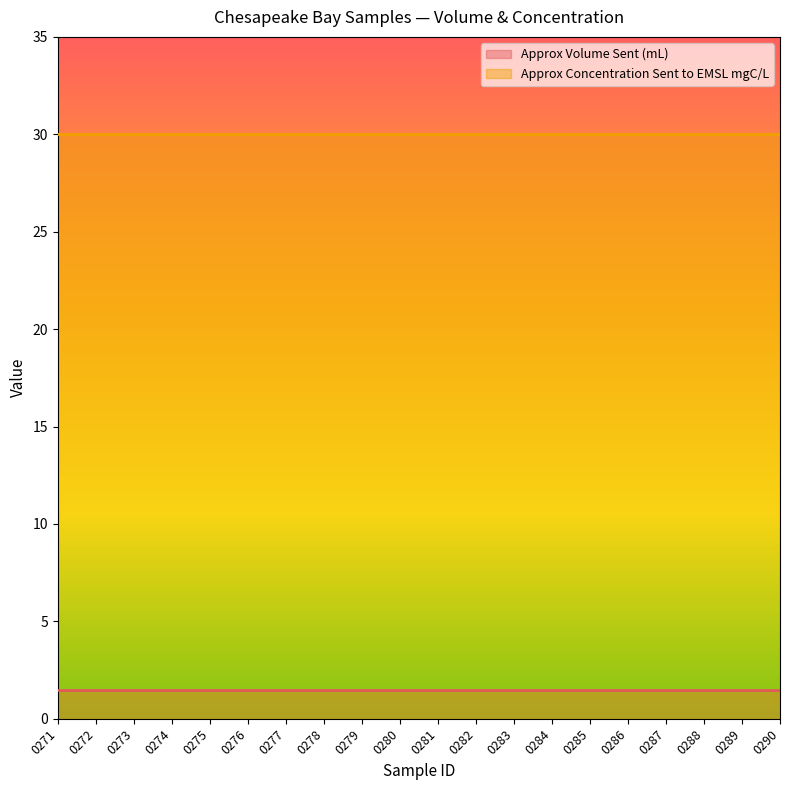

Which series changed the most between 0275 and 0278?

Approx Volume Sent (mL)